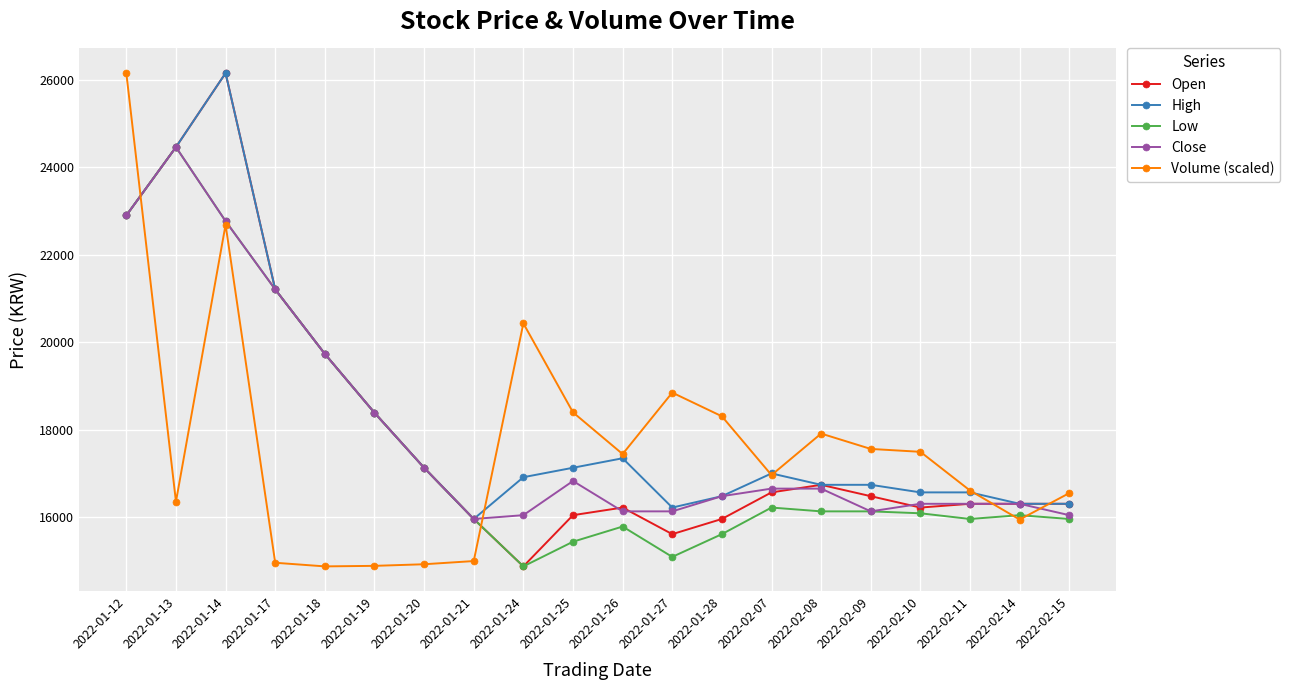

What is the greatest value displayed?

26156.0